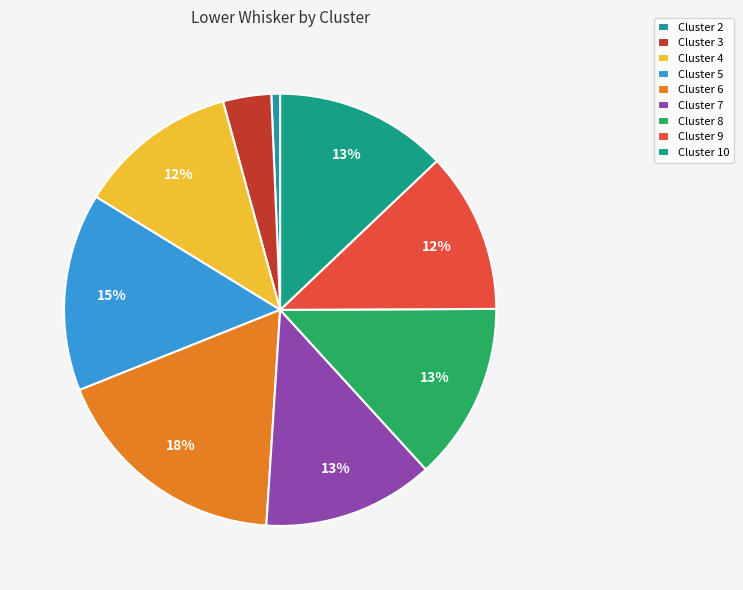

The Cluster 8 slice represents 13% of the pie. True or false?

True